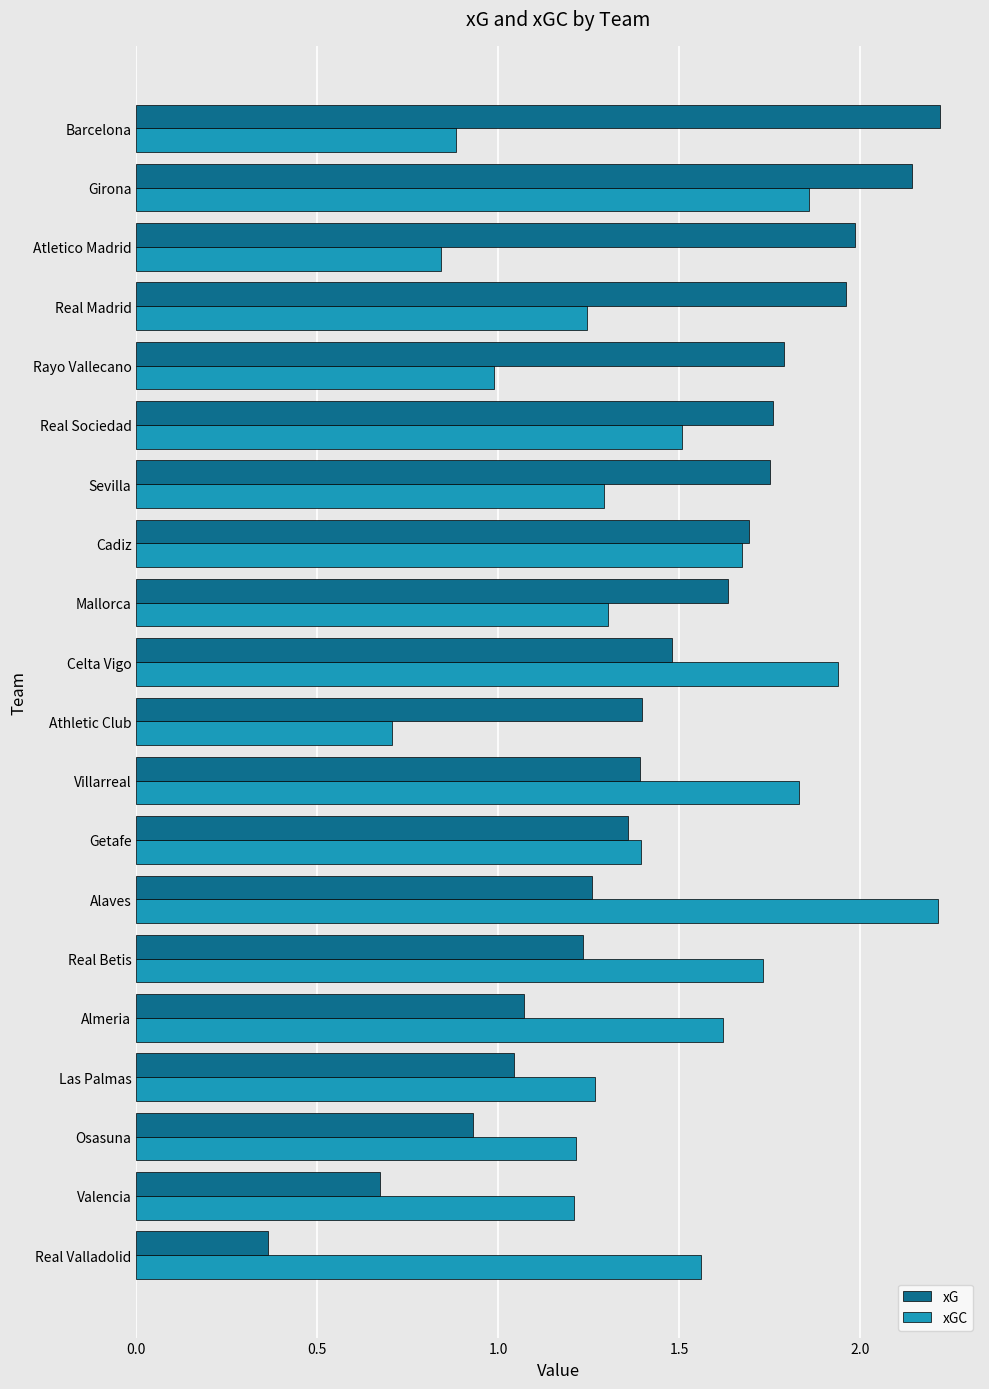

What is the sum of all xGC values?

28.3